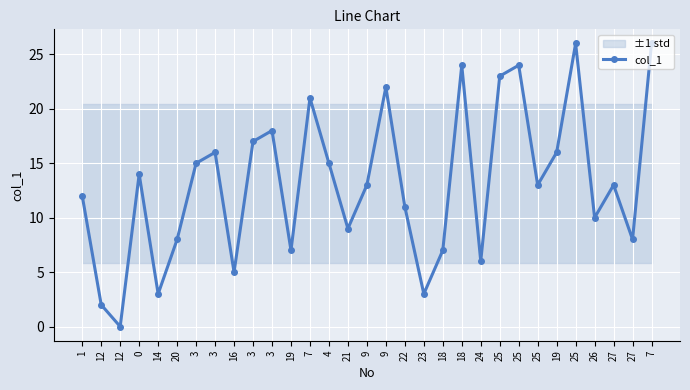

What is the change in value from 23 to 25?

+10